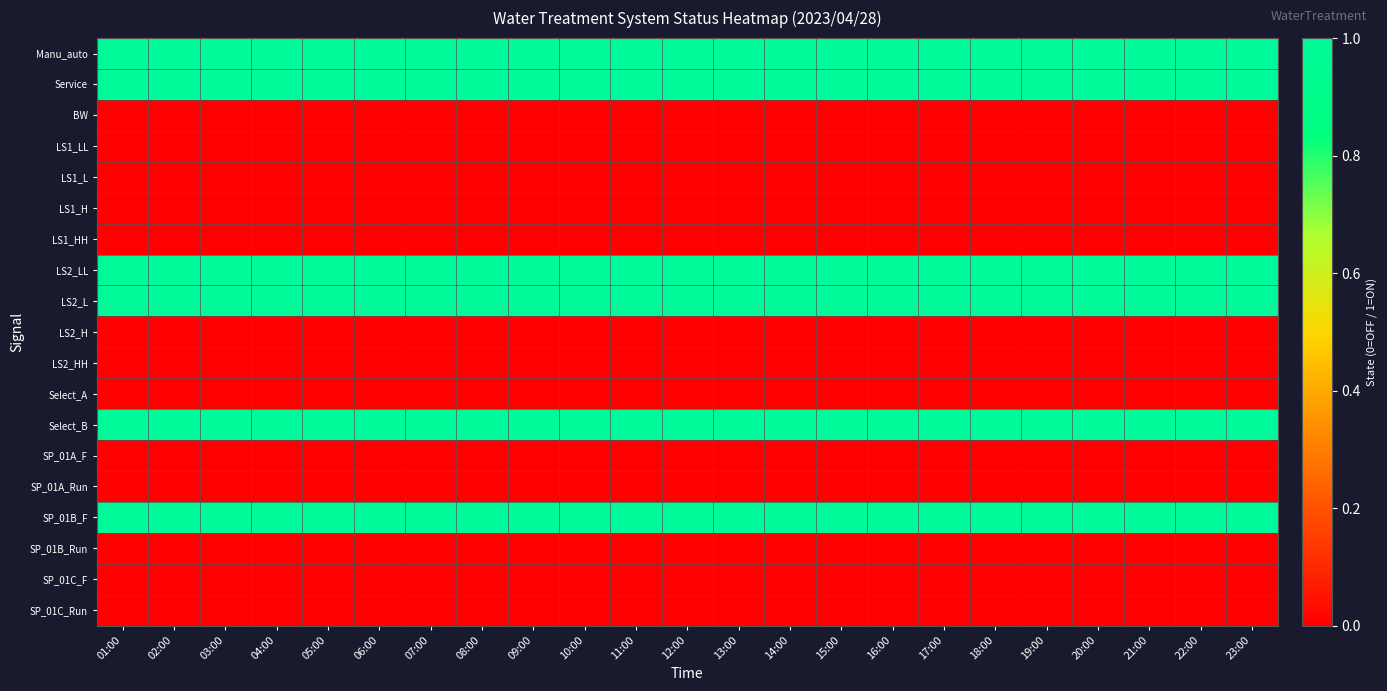

Which has a higher value, 13:00 or 02:00?

13:00